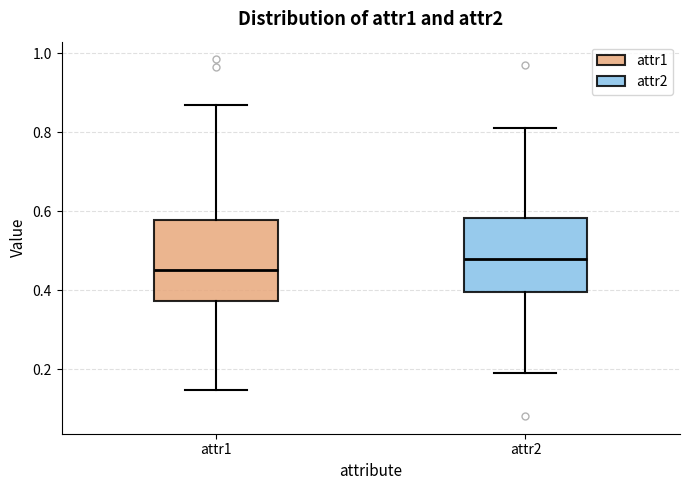

Reading left to right, read every box against the y-axis: the position of its median line, the range the box covers, and the ends of its whiskers. The values are not printed on the chart, so give them approximately, as read against the axis.

attr1: median 0.44, box 0.38 to 0.58, whiskers 0.14 to 0.86
attr2: median 0.48, box 0.40 to 0.58, whiskers 0.20 to 0.82